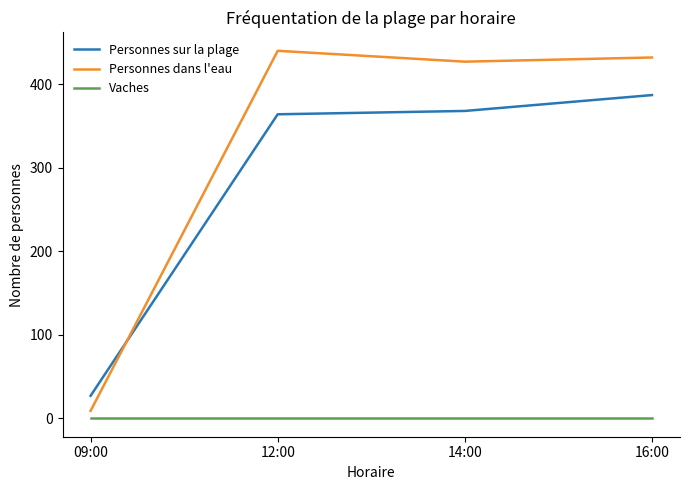

Does the chart display data point markers on the line(s)?

No